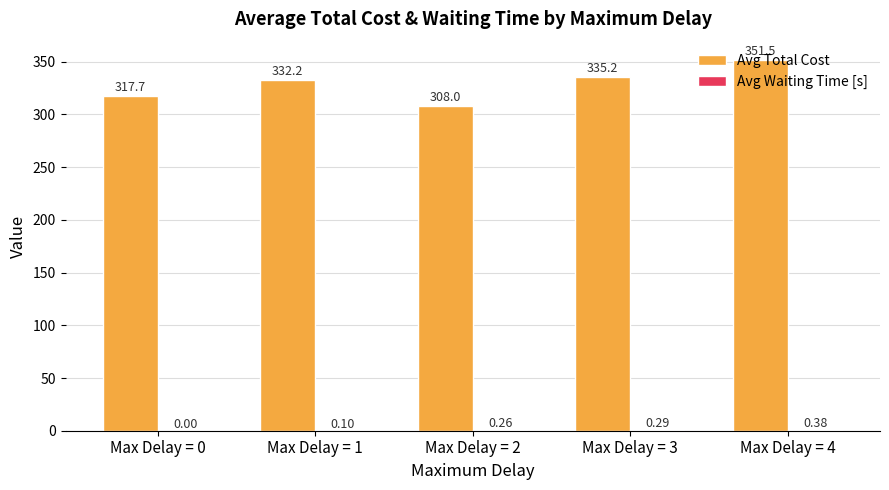

What is the average value of the Avg Total Cost series?

328.9